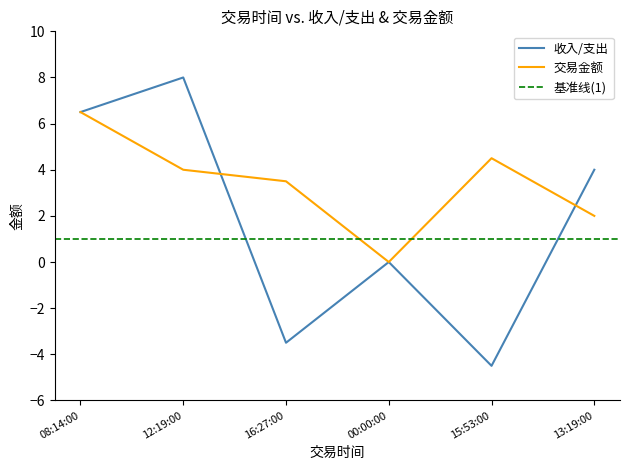

How many intersections are there between 交易金额 and 收入/支出?

2